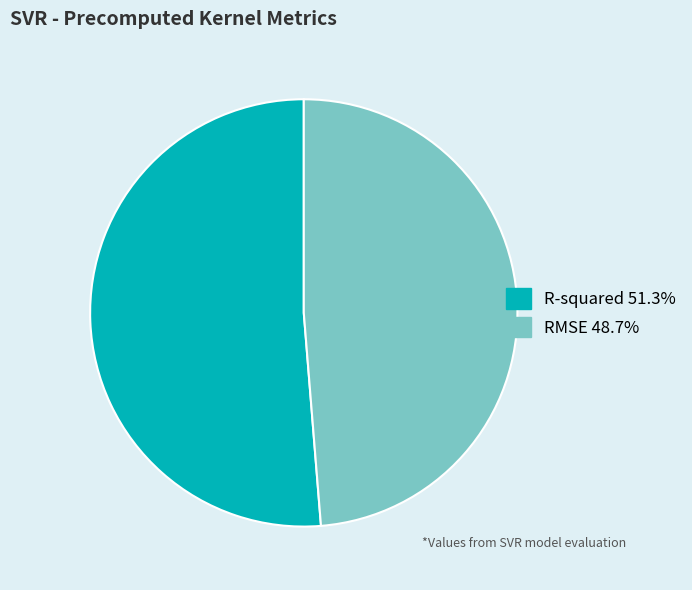

Which slice represents more than half of the pie?

R-squared